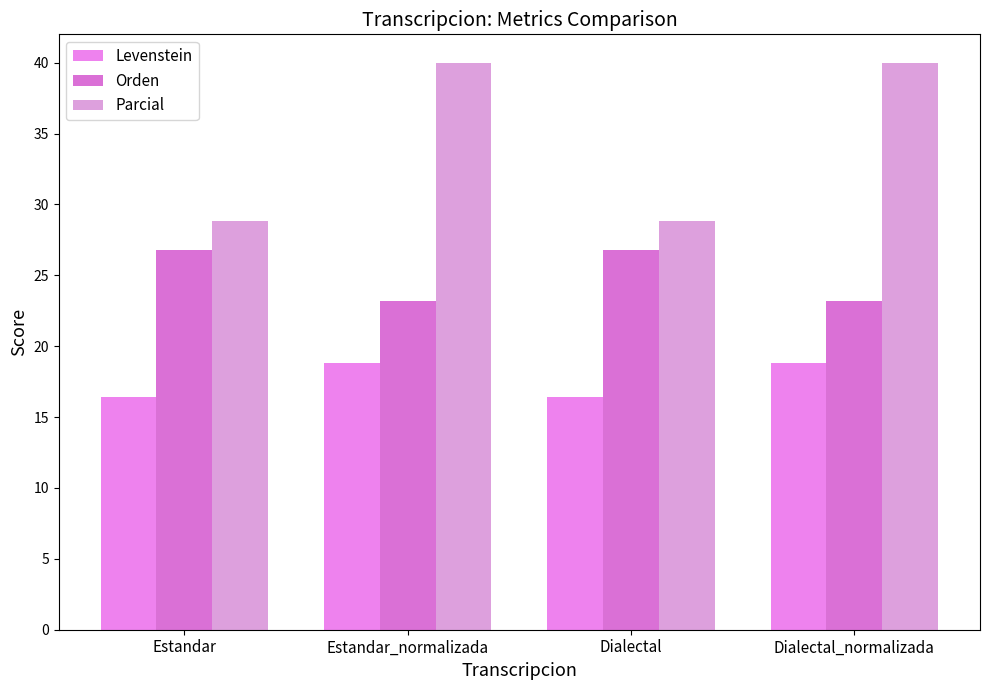

What position from the left is Dialectal?

3